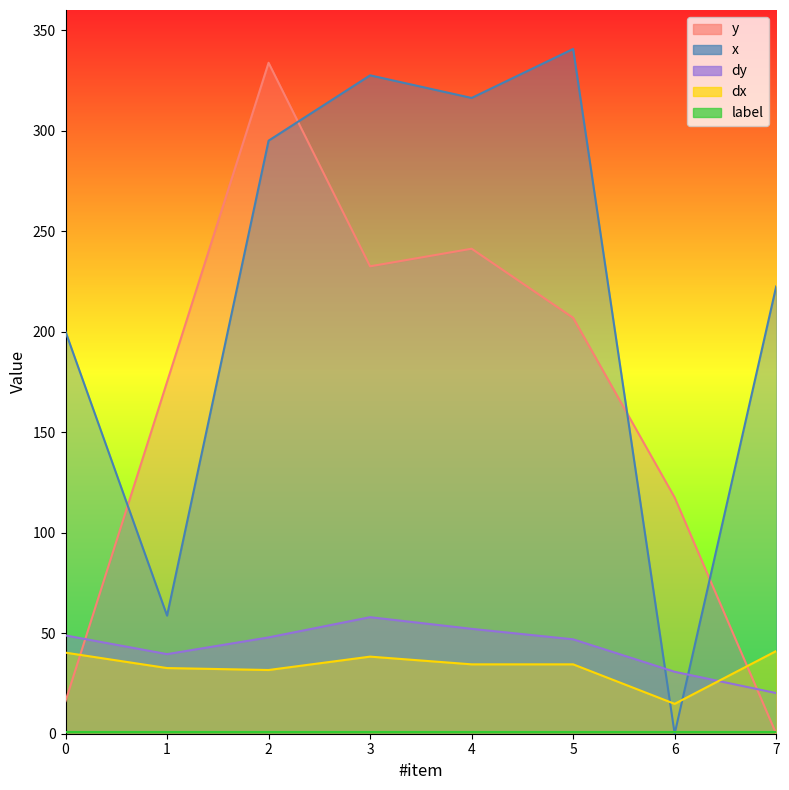

What is the highest value of the dx series?

41.1